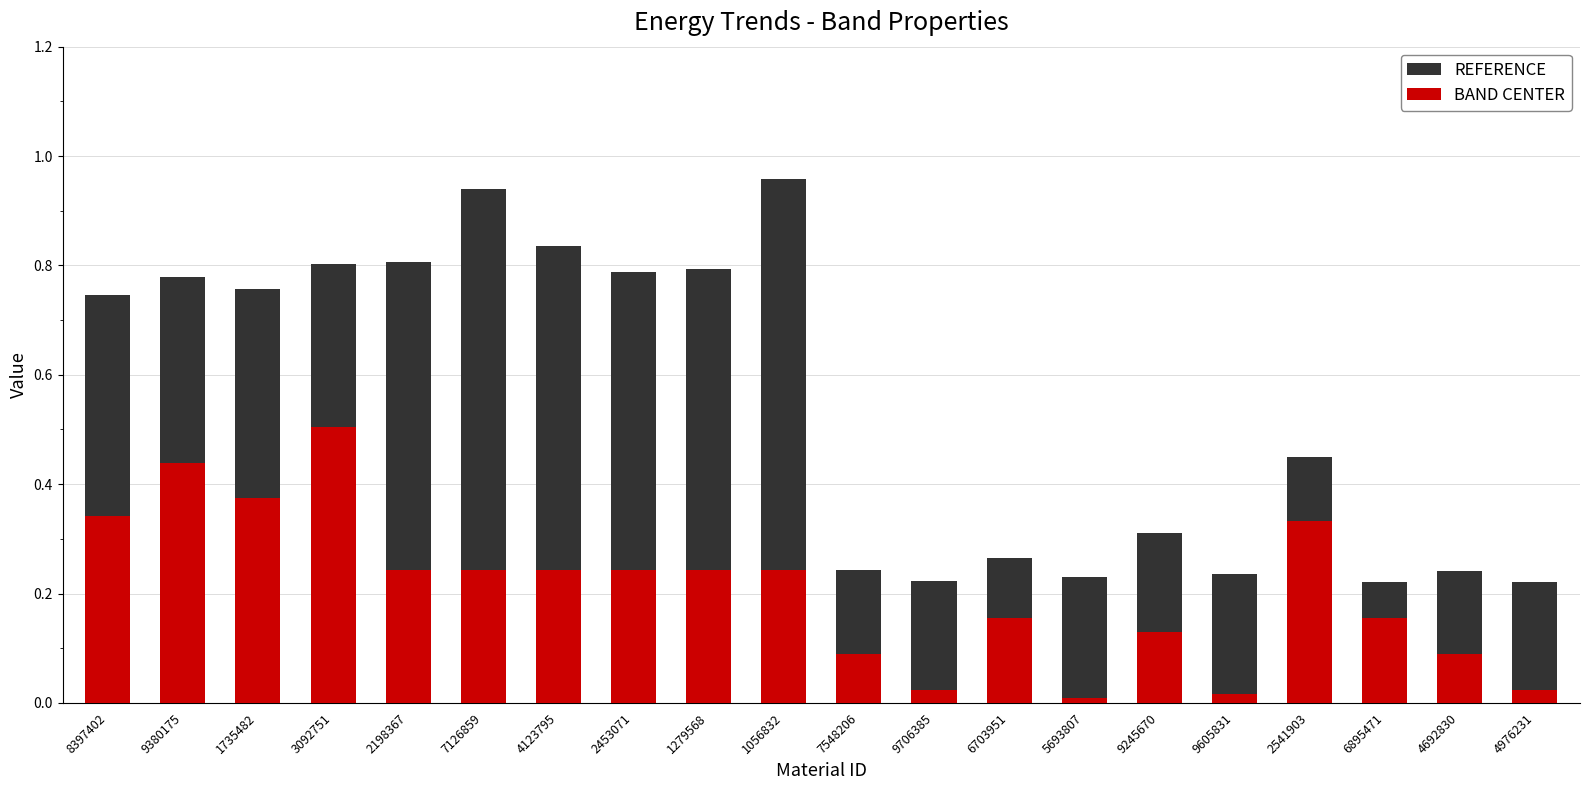

What is the total value across all series at 9380175?

0.8